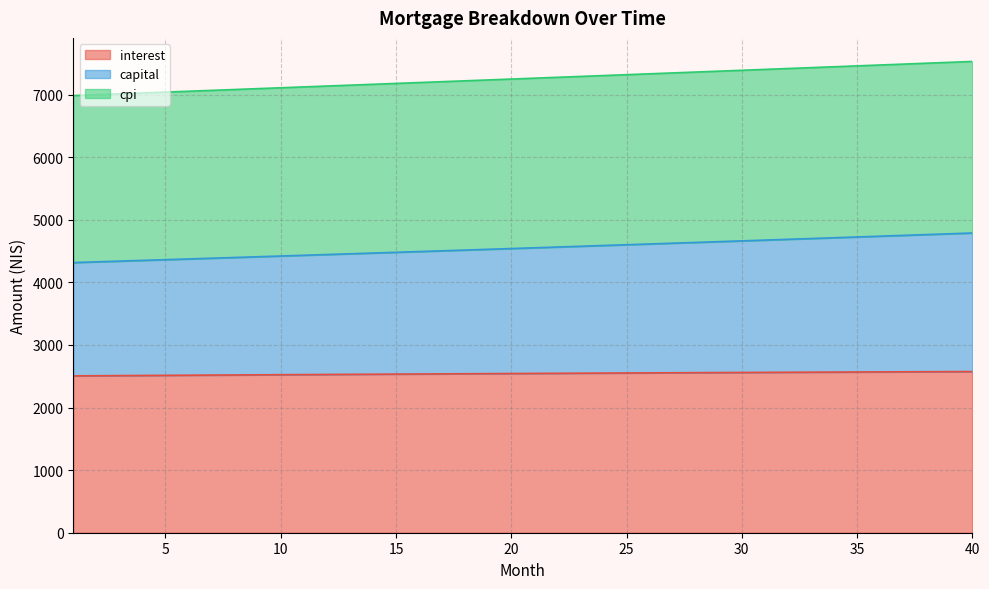

At which label does cpi first exceed 7263?

21